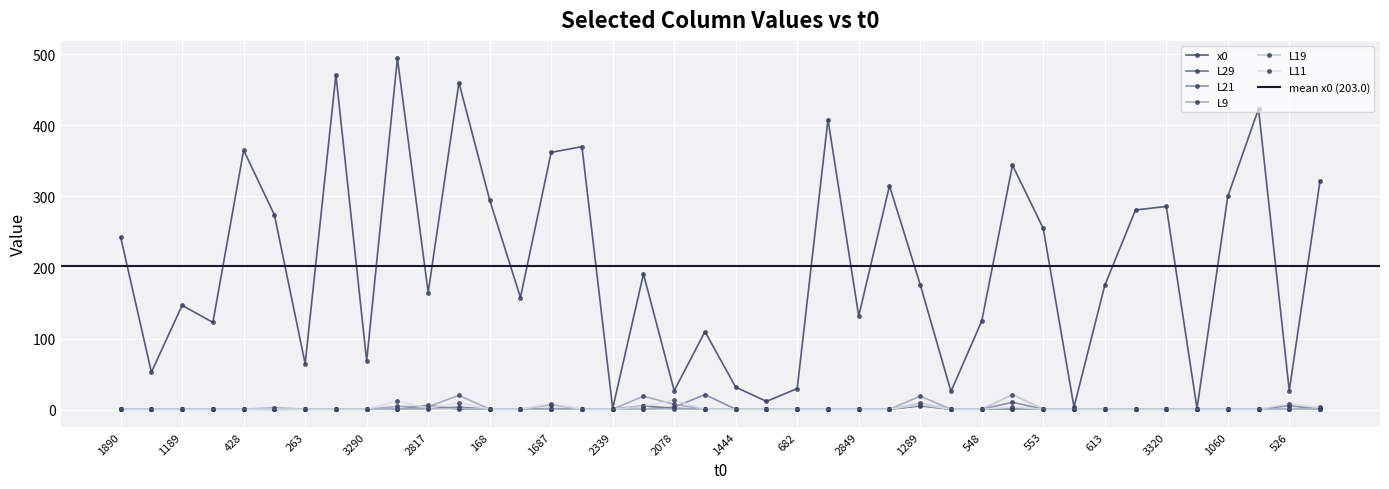

How many values in the L19 series exceed 1?

4